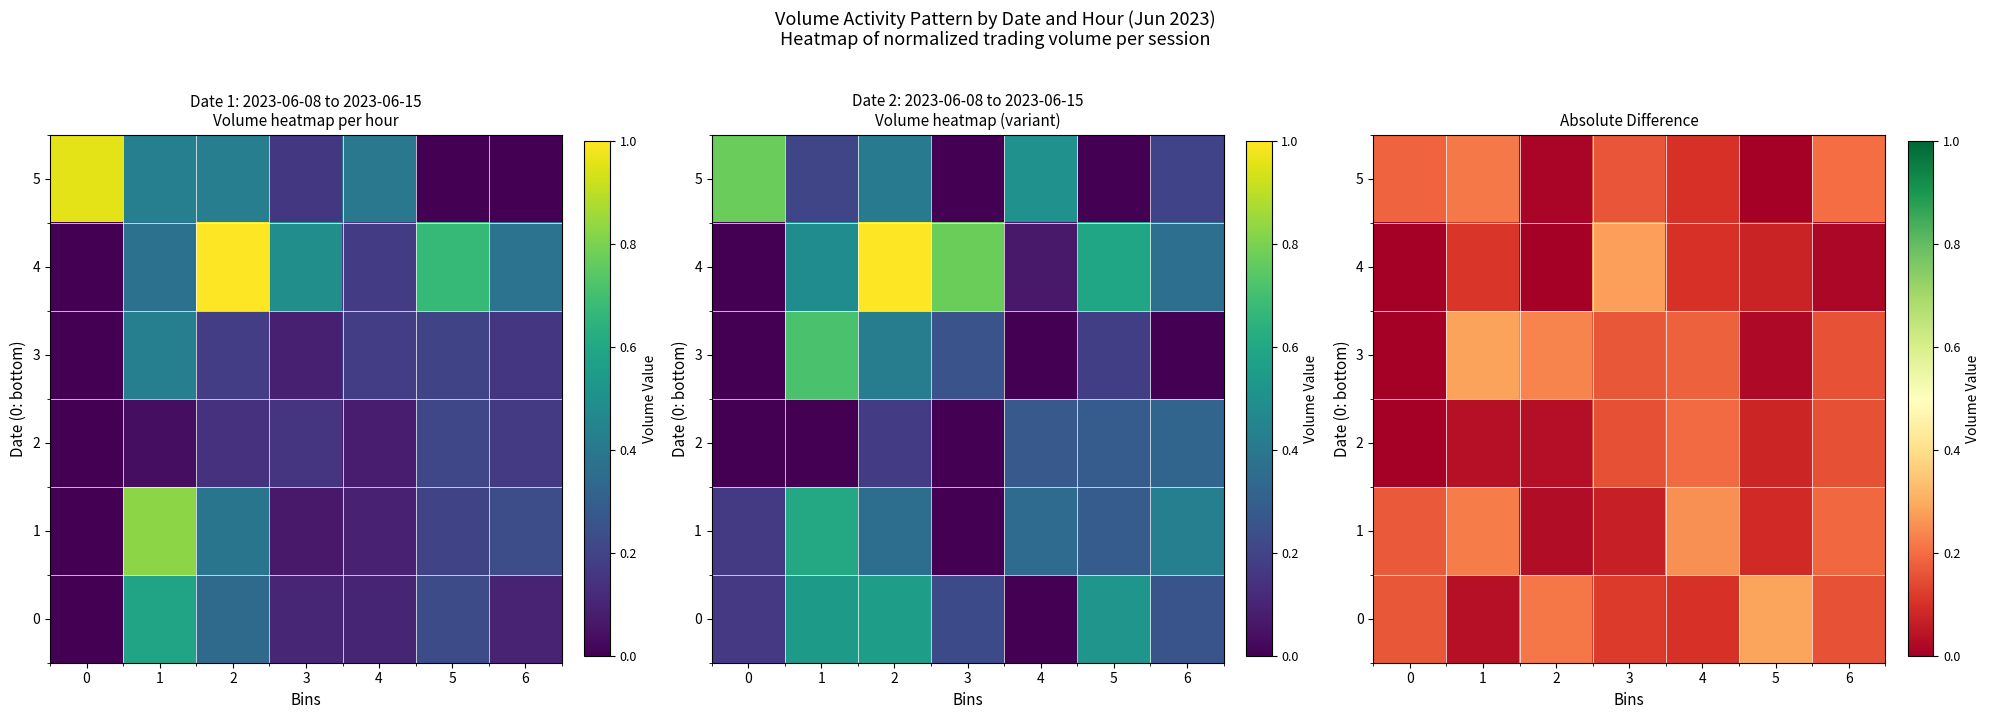

What is the average value of the 5 series?

0.1